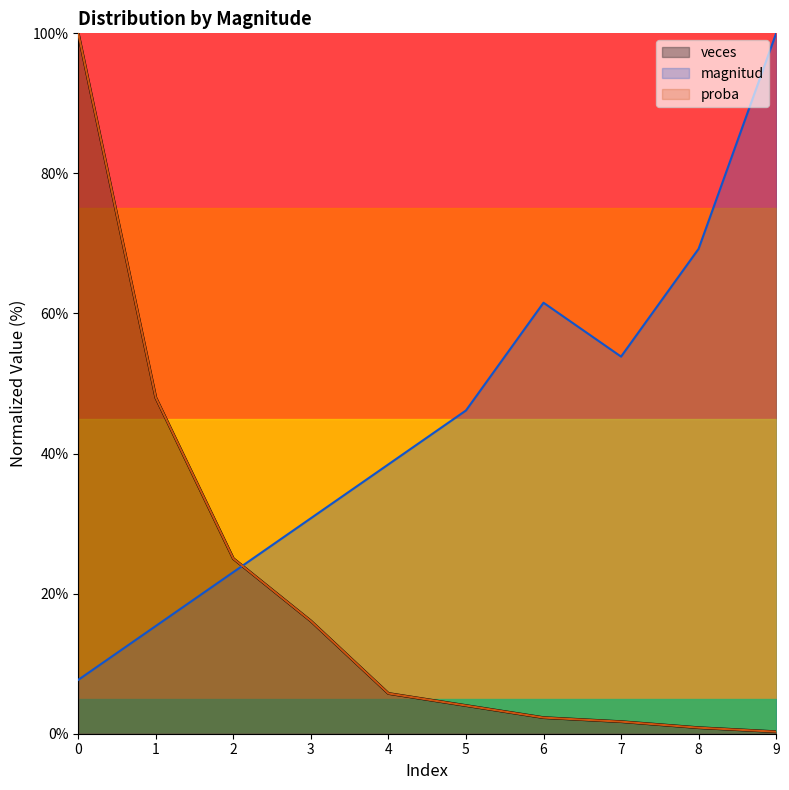

What are all the series names shown in the legend?

magnitud, veces, proba